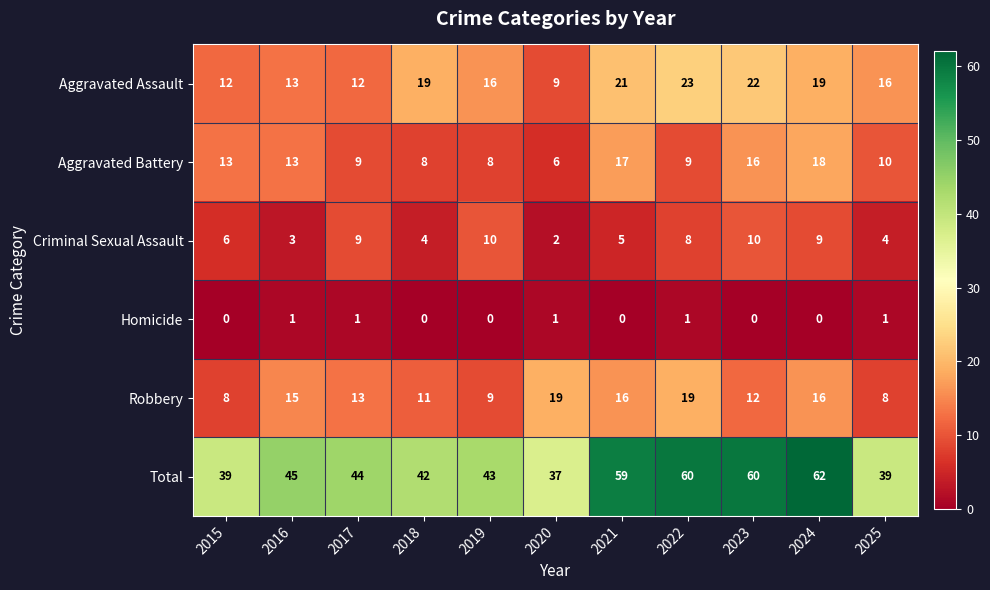

Count the Homicide values in the range 0 to 1.

11